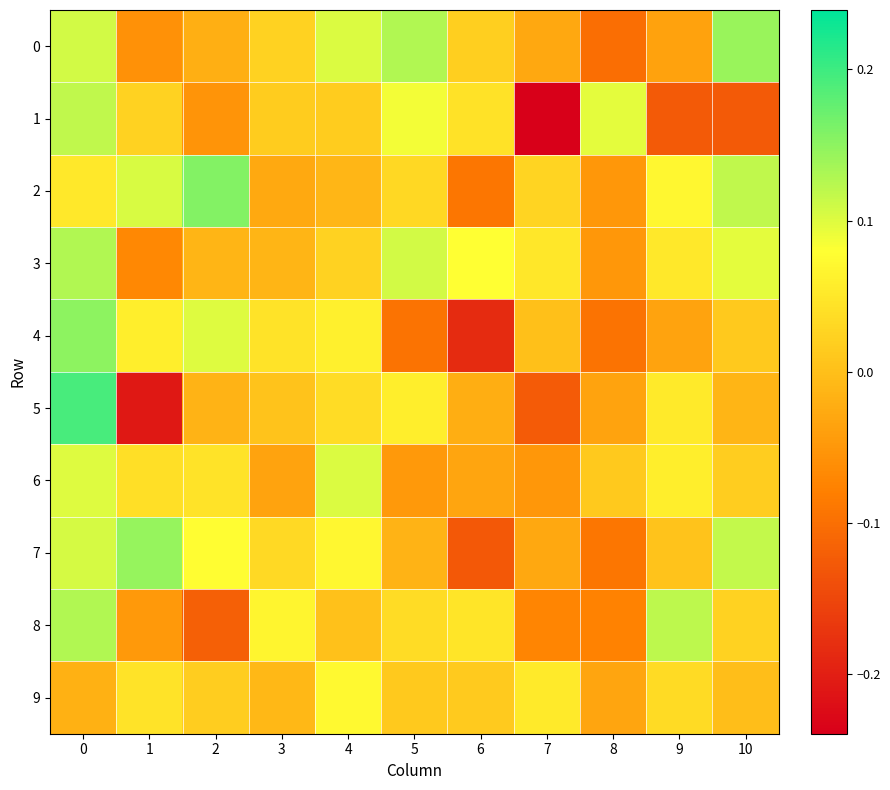

Reading left to right, transcribe all the data shown in this chart.

0: 0=0.1	1=-0.1	2=-0.0	3=0.0	4=0.1	5=0.1	6=0.0	7=-0.0	8=-0.1	9=-0.0	10=0.1
1: 0=0.1	1=0.0	2=-0.1	3=0.0	4=0.0	5=0.1	6=0.0	7=-0.2	8=0.1	9=-0.1	10=-0.1
2: 0=0.1	1=0.1	2=0.2	3=-0.0	4=-0.0	5=0.0	6=-0.1	7=0.0	8=-0.0	9=0.1	10=0.1
3: 0=0.1	1=-0.1	2=-0.0	3=-0.0	4=0.0	5=0.1	6=0.1	7=0.1	8=-0.0	9=0.1	10=0.1
4: 0=0.2	1=0.1	2=0.1	3=0.0	4=0.1	5=-0.1	6=-0.2	7=0.0	8=-0.1	9=-0.0	10=0.0
5: 0=0.2	1=-0.2	2=-0.0	3=0.0	4=0.0	5=0.1	6=-0.0	7=-0.1	8=-0.0	9=0.1	10=-0.0
6: 0=0.1	1=0.0	2=0.0	3=-0.0	4=0.1	5=-0.0	6=-0.0	7=-0.1	8=0.0	9=0.1	10=0.0
7: 0=0.1	1=0.1	2=0.1	3=0.0	4=0.1	5=-0.0	6=-0.1	7=-0.0	8=-0.1	9=0.0	10=0.1
8: 0=0.1	1=-0.0	2=-0.1	3=0.1	4=0.0	5=0.0	6=0.0	7=-0.1	8=-0.1	9=0.1	10=0.0
9: 0=-0.0	1=0.0	2=0.0	3=-0.0	4=0.1	5=0.0	6=0.0	7=0.1	8=-0.0	9=0.0	10=-0.0